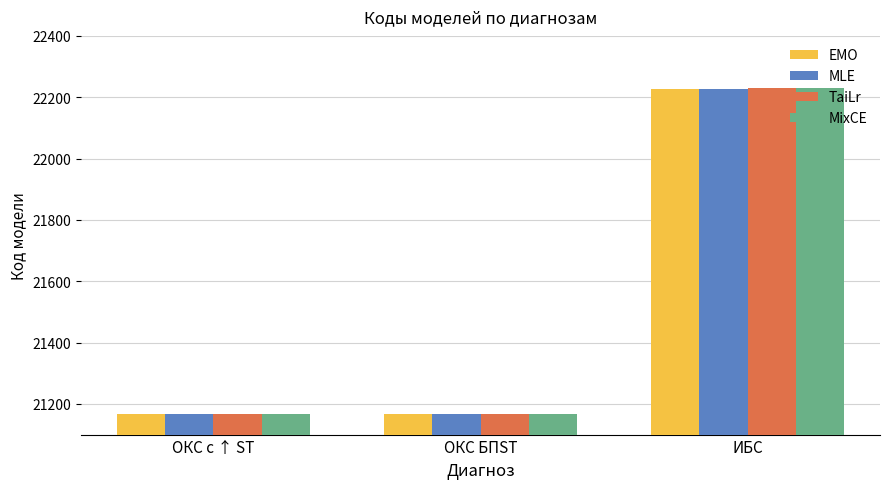

How many bars are there in each group?

4